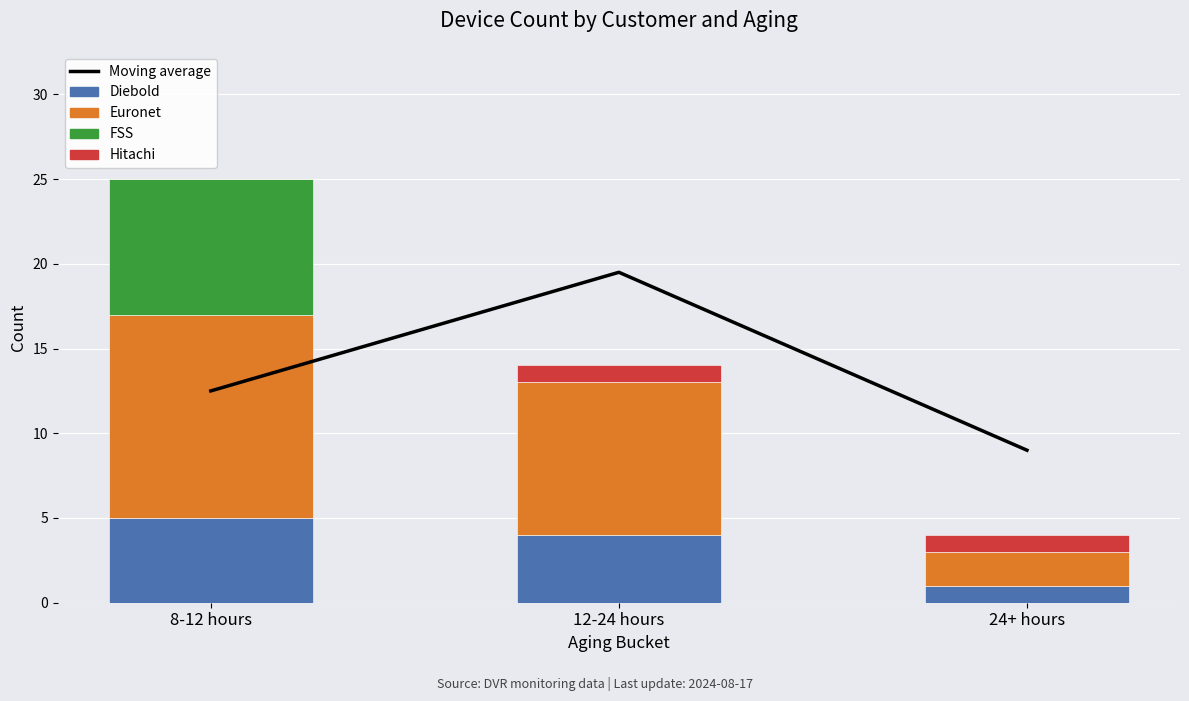

At which category is the sum across all series the highest?

8-12 hours